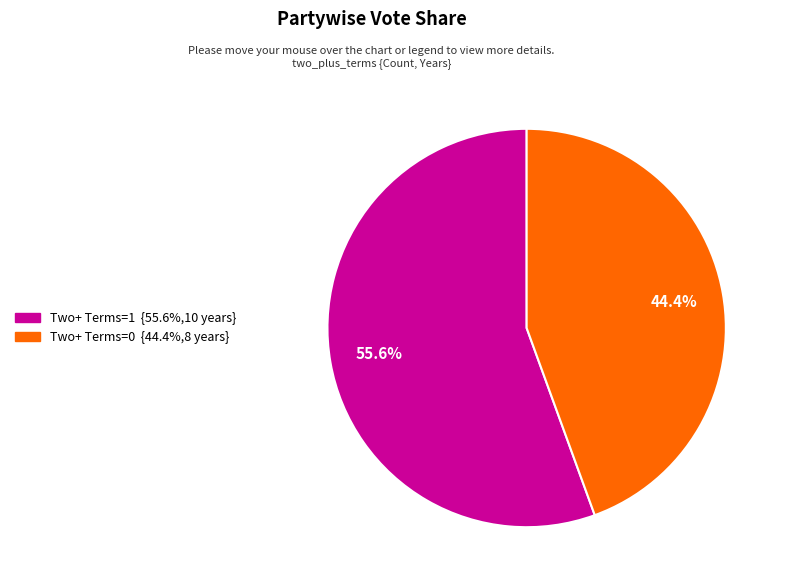

Does any single category account for the majority?

Yes